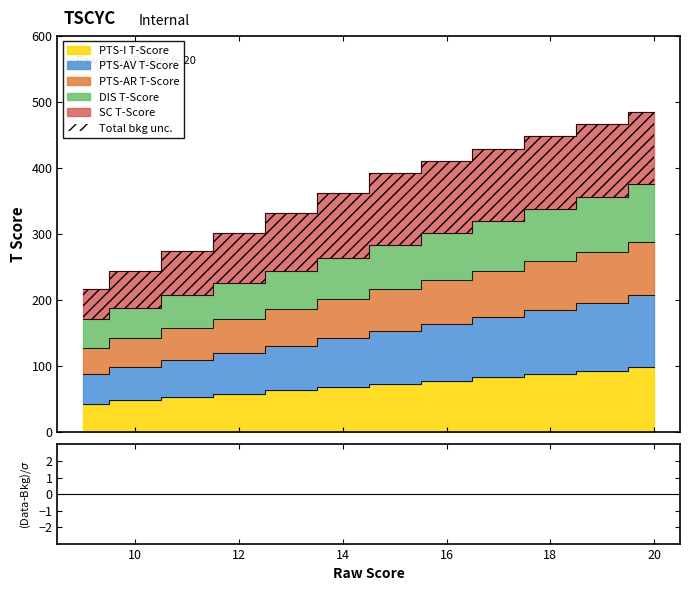

True or false: PTS-AR T-Score and DIS T-Score intersect in this chart.

False